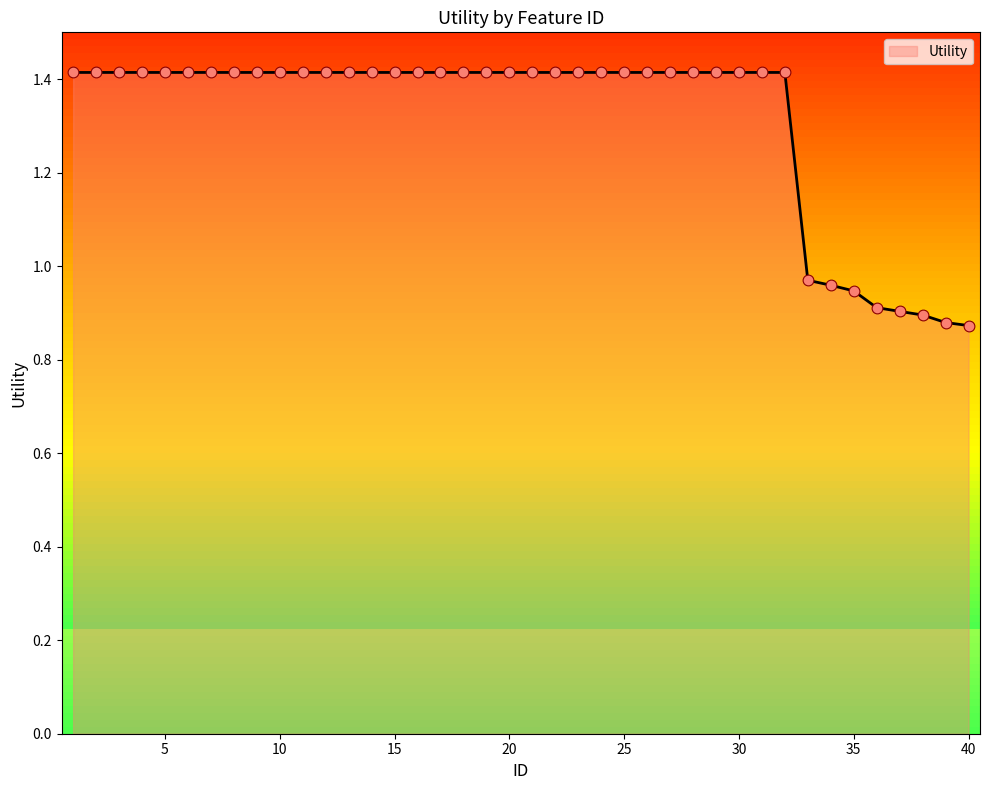

What is the greatest value displayed?

1.4